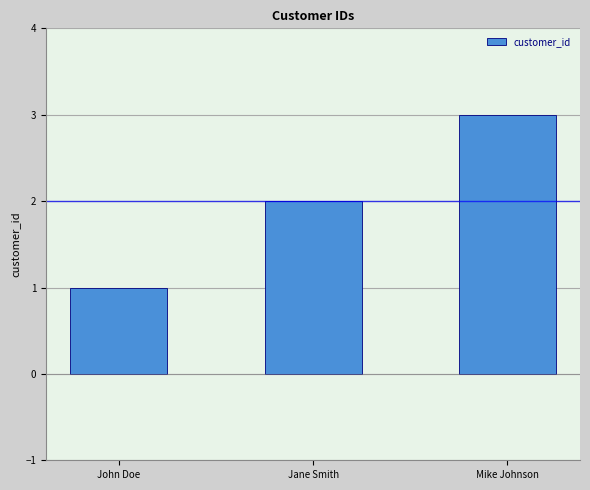

What is the sum of the values at John Doe and Mike Johnson?

4